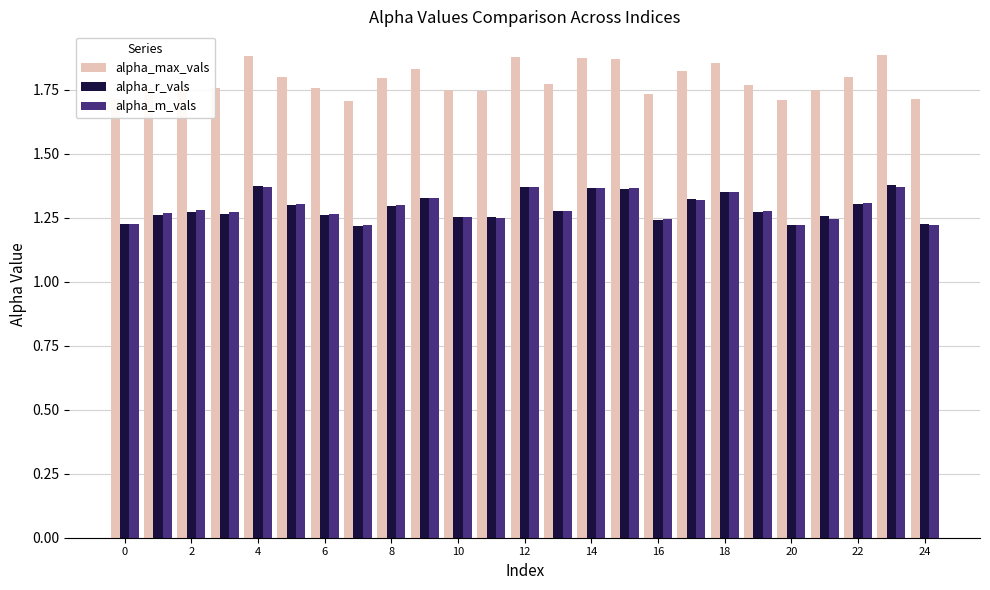

What is the sum of all alpha_r_vals values?

32.3